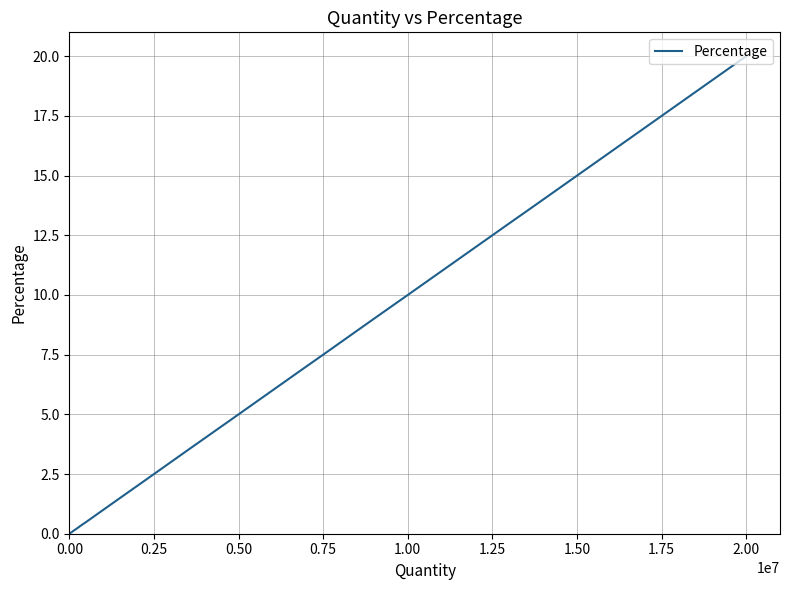

What is the sum of all values?

98.6